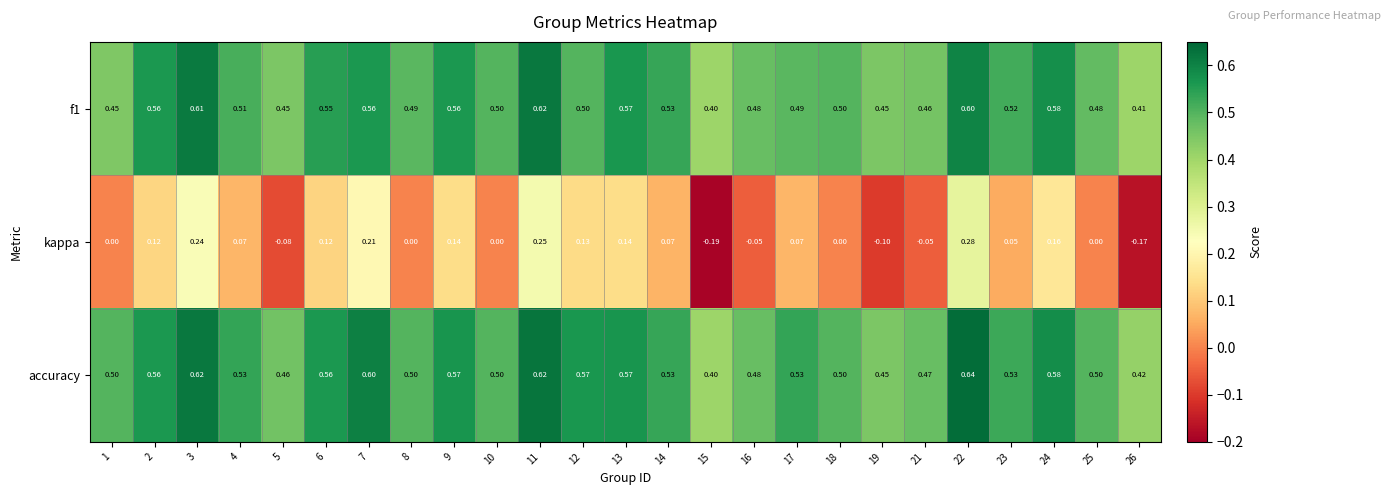

Which series has the largest total across all categories?

accuracy